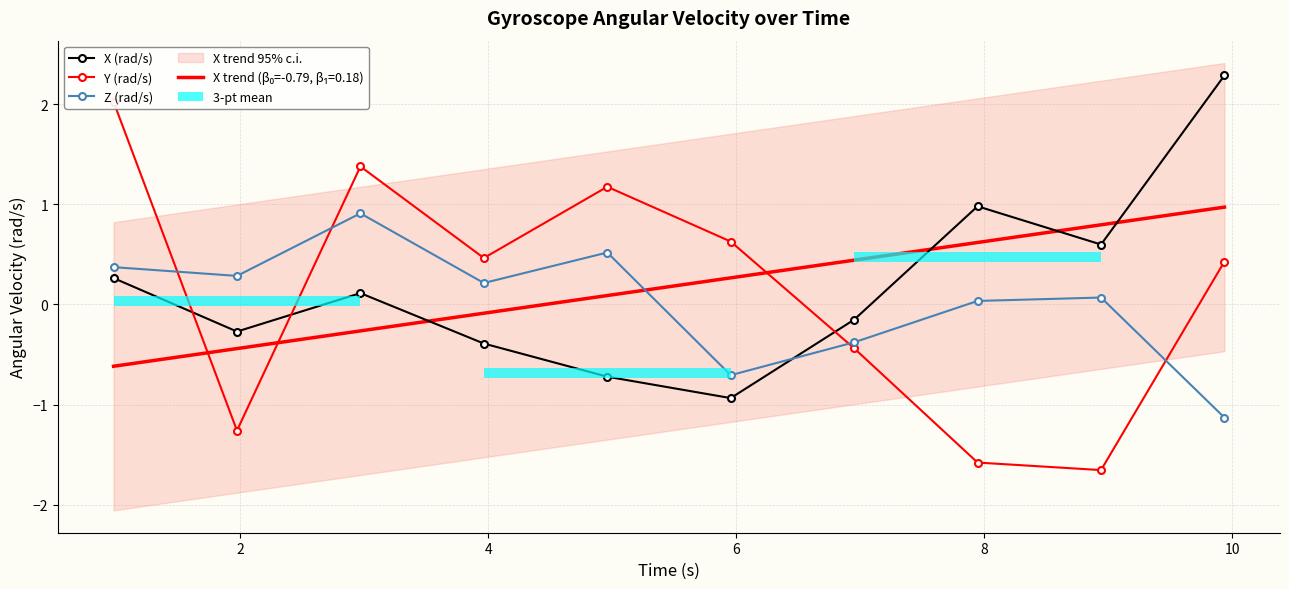

Which series ends up on top after the final intersection of X (rad/s) and Z (rad/s)?

X (rad/s)